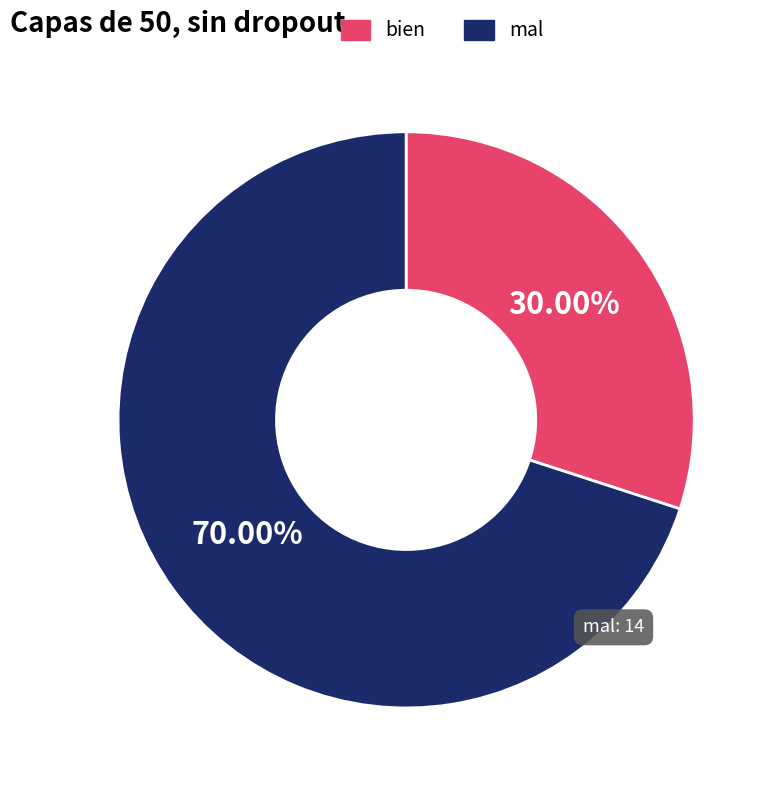

Rank the categories by value from highest to lowest.

mal, bien